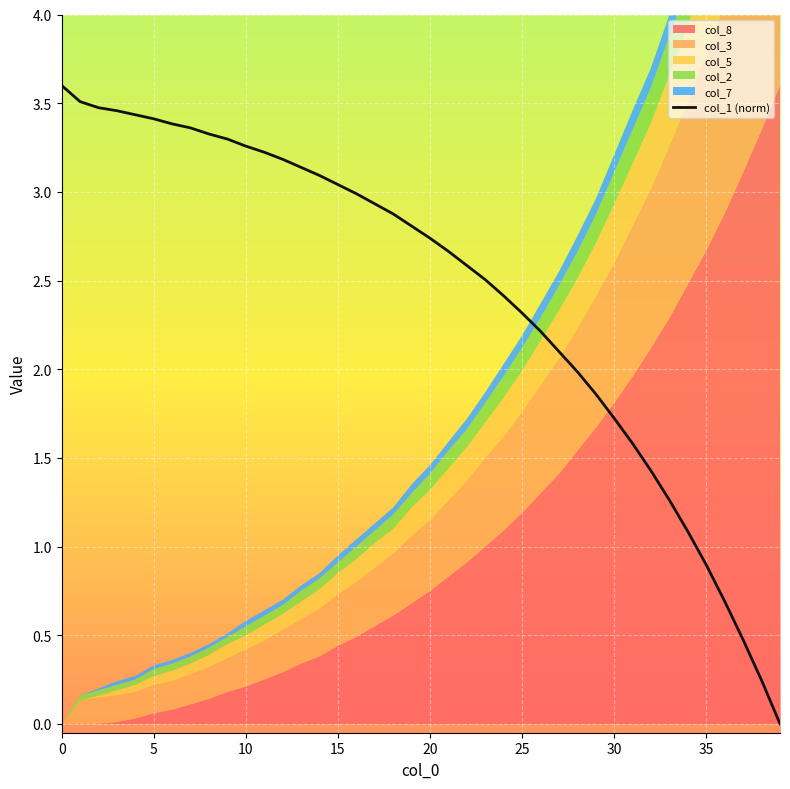

True or false: there are more than 0 points higher than both neighbors.

False